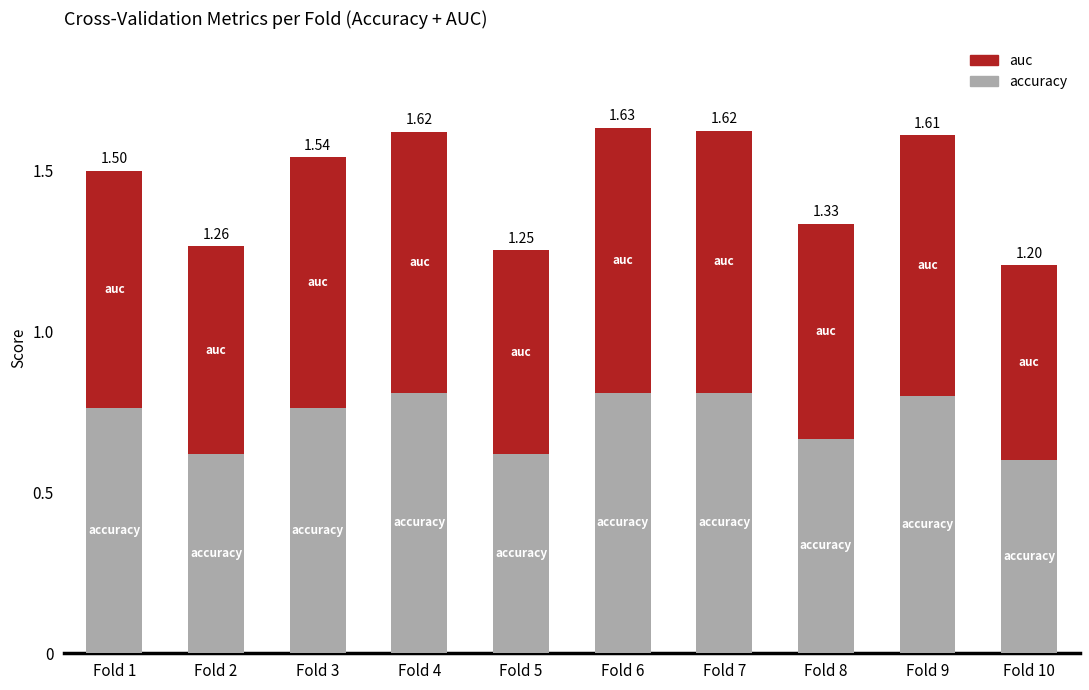

Which has a higher value, Fold 10 or Fold 2?

Fold 2